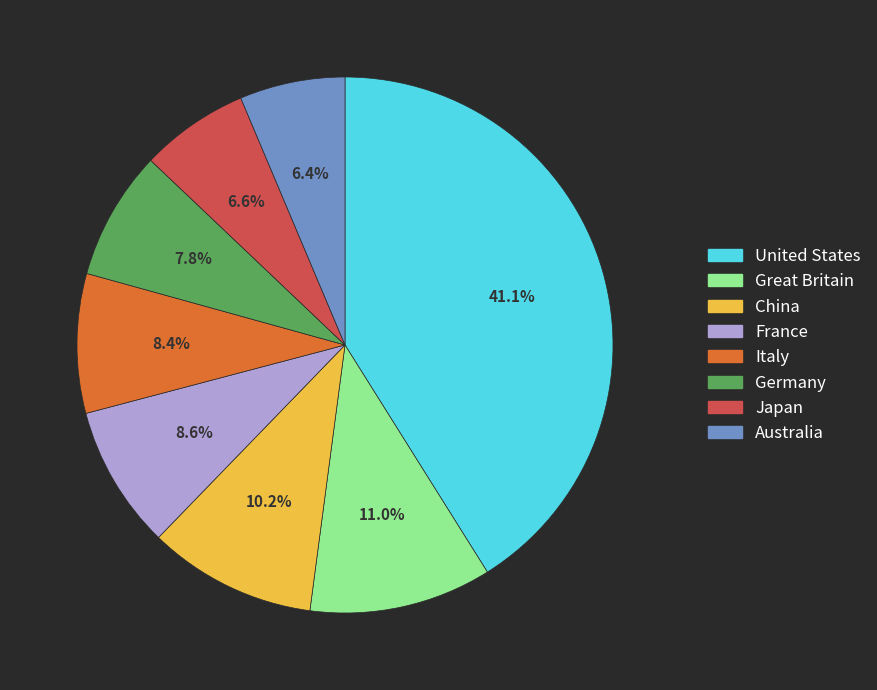

To the nearest percent, what is the difference between the largest and smallest slice percentages?

35%